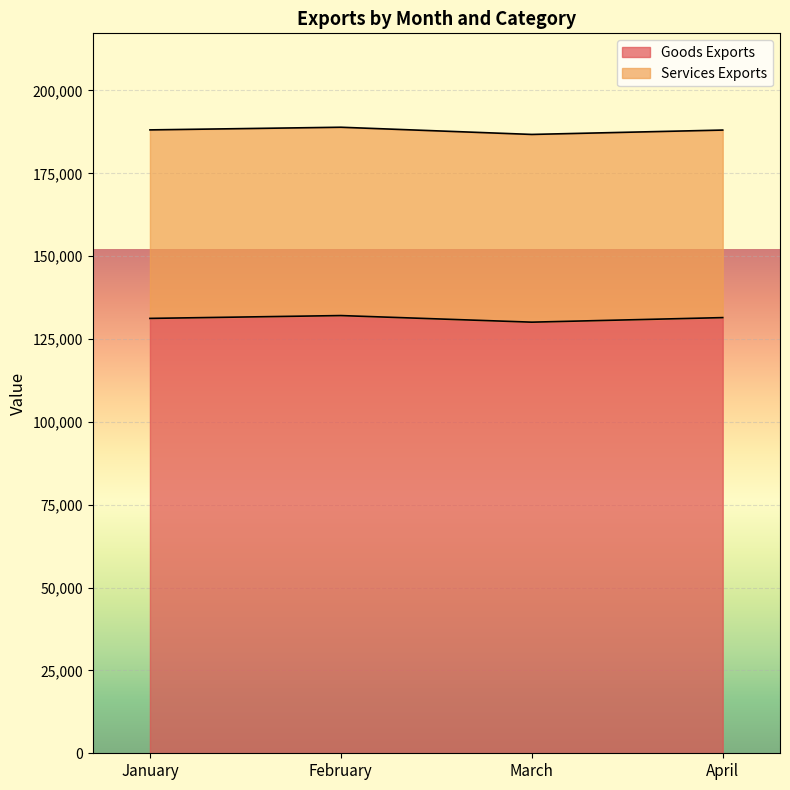

Reading right to left, what are all the values shown in this chart?

131468	130093	132084	131228